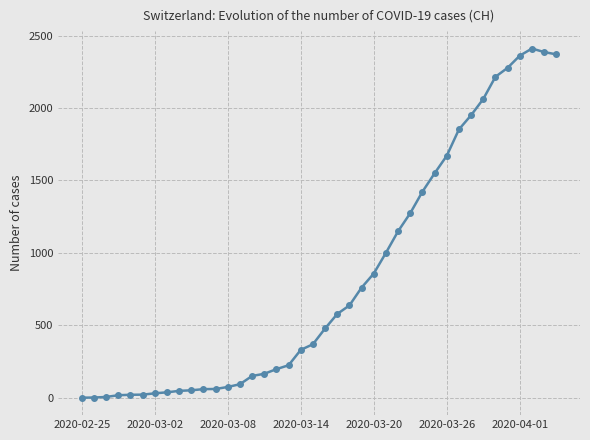

True or false: there are more than 0 points higher than both neighbors.

True